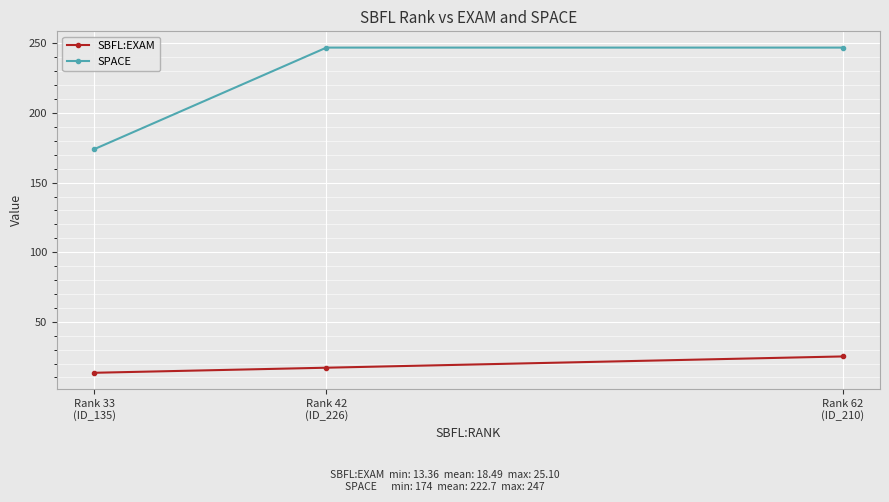

Reading right to left, extract all data points from this chart.

SBFL:EXAM: Rank 62
(ID_210)=25.1	Rank 42
(ID_226)=17.0	Rank 33
(ID_135)=13.4
SPACE: Rank 62
(ID_210)=247.0	Rank 42
(ID_226)=247.0	Rank 33
(ID_135)=174.0